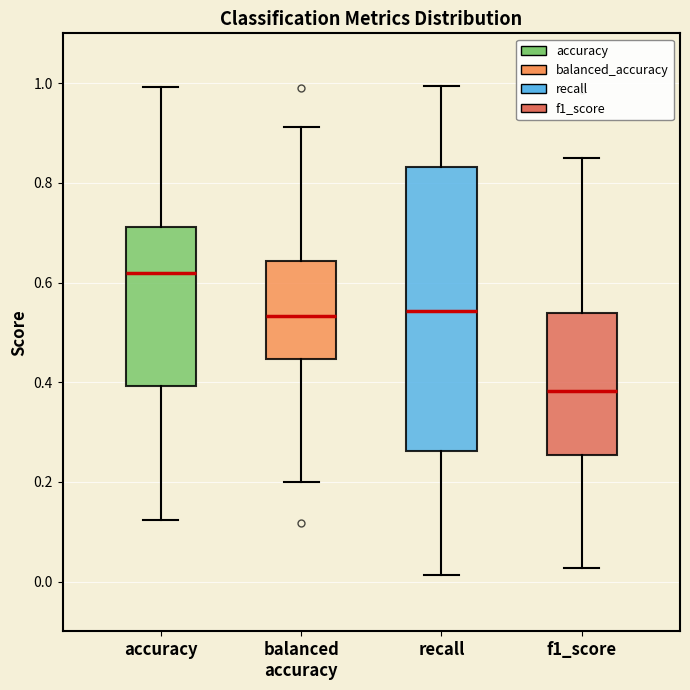

Reading left to right, transcribe this box plot: for each box, give where its median line is, the range the box spans, and where its two whiskers end, as read against the y-axis. The values are not printed on the chart, so give them approximately, as read against the axis.

accuracy: median 0.62, box 0.40 to 0.72, whiskers 0.12 to 1.00
balanced accuracy: median 0.54, box 0.44 to 0.64, whiskers 0.20 to 0.92
recall: median 0.54, box 0.26 to 0.84, whiskers 0.02 to 1.00
f1_score: median 0.38, box 0.26 to 0.54, whiskers 0.02 to 0.86